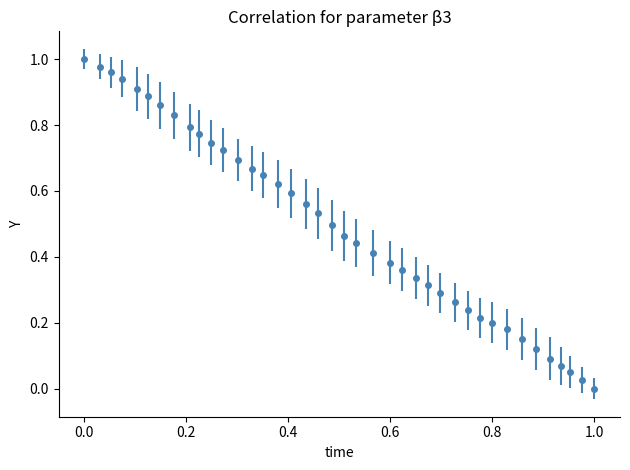

What is the sum of all values?

19.8